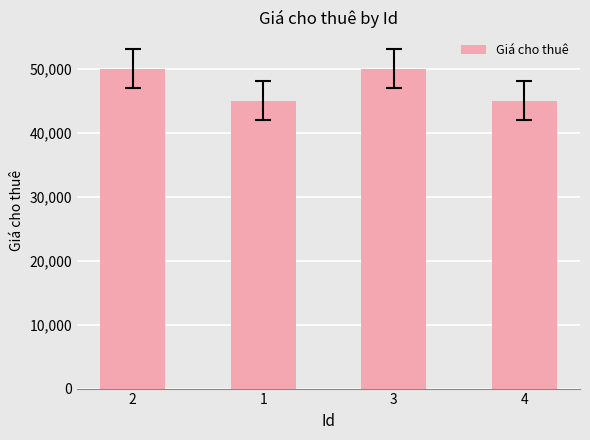

What is the change in value from 3 to 4?

-5000